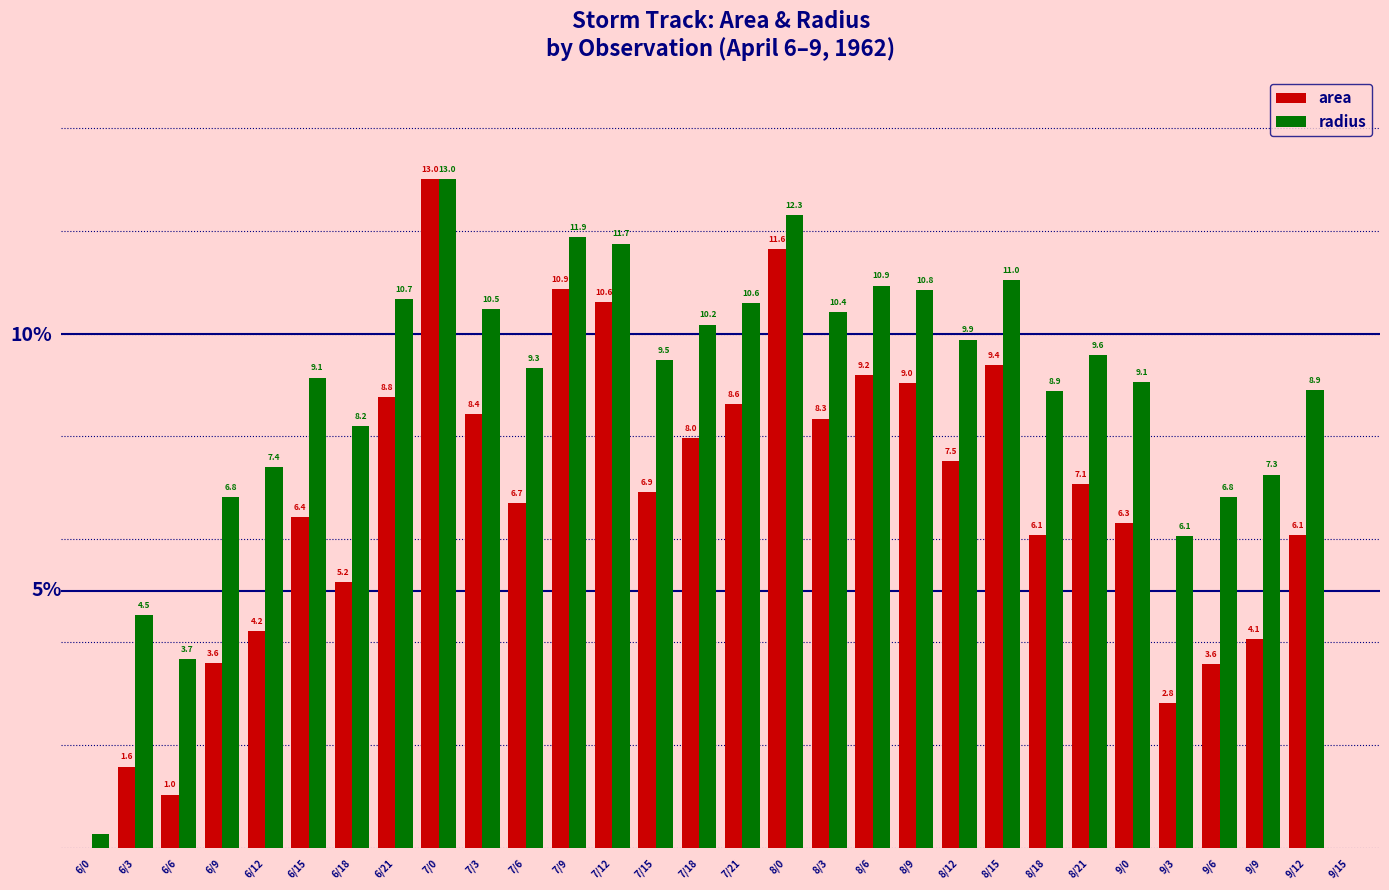

Between 7/6 and 8/3, which series saw the biggest shift?

area